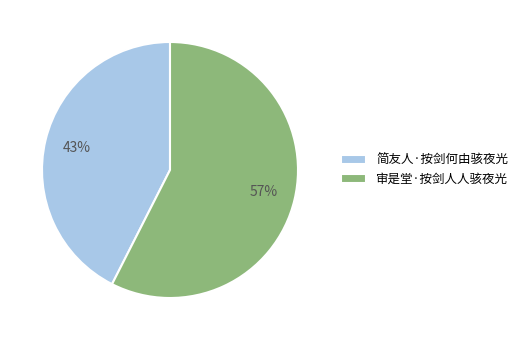

Is there a majority slice in this chart?

Yes